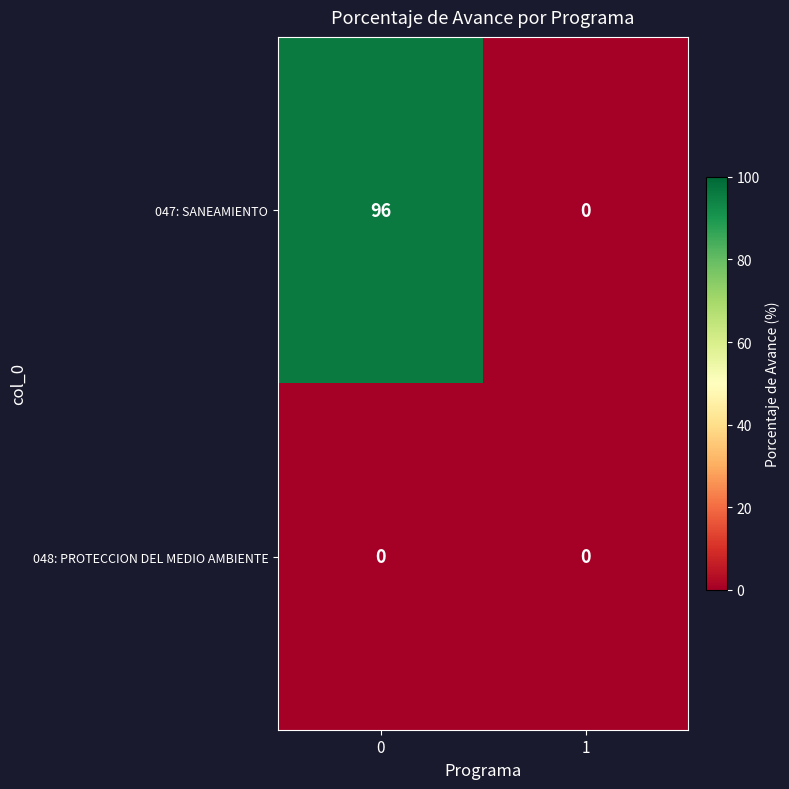

Between 0 and 1, which series saw the biggest shift?

047: SANEAMIENTO